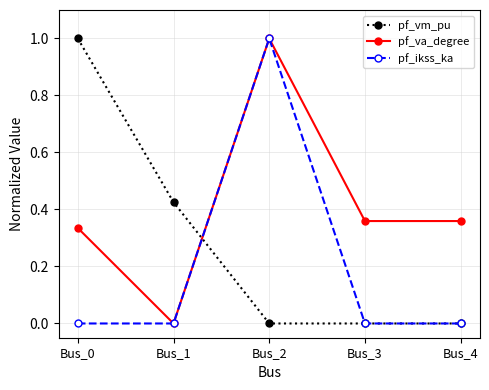

True or false: pf_ikss_ka has a value of -0.6 at Bus_1.

False